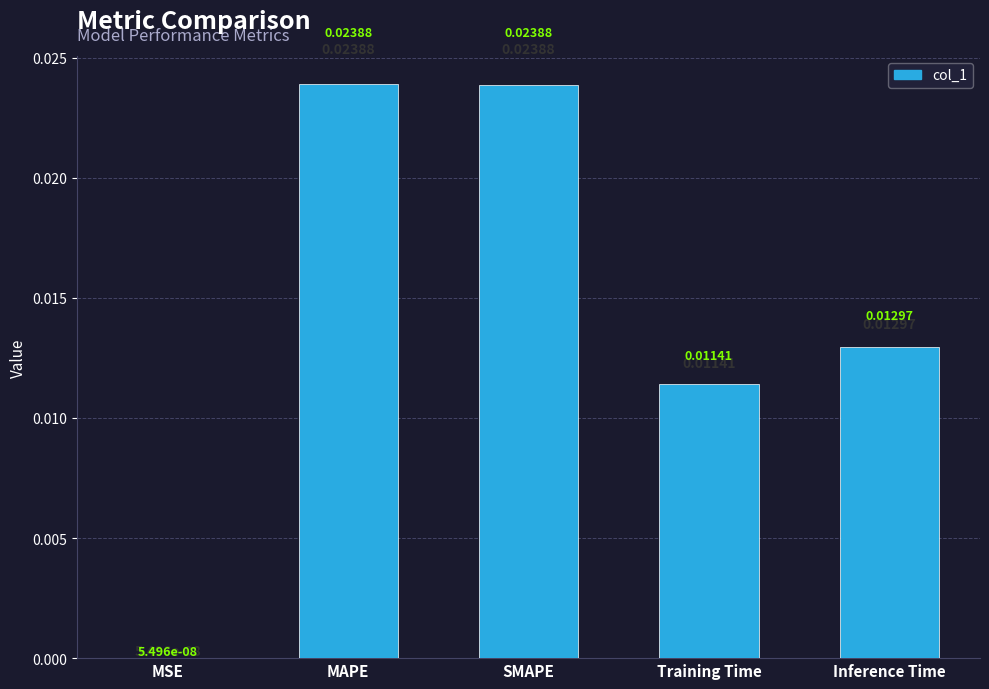

Where is the data nearest to the value 0?

MSE